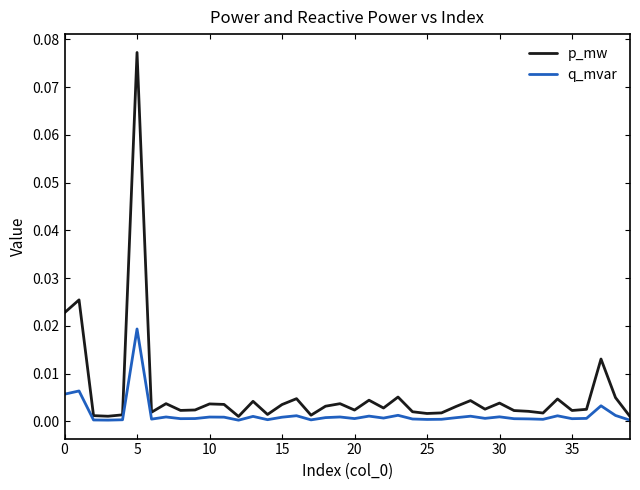

True or false: p_mw and q_mvar intersect in this chart.

False